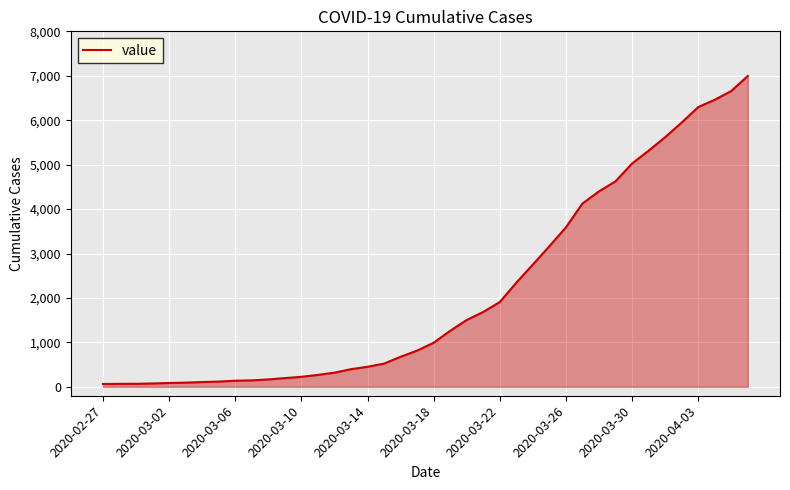

What is the difference between the maximum and minimum values?

6931